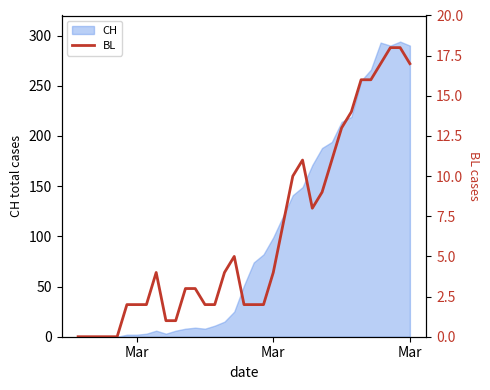

How many interior local valleys (lower than both neighbors) does the data have?

1